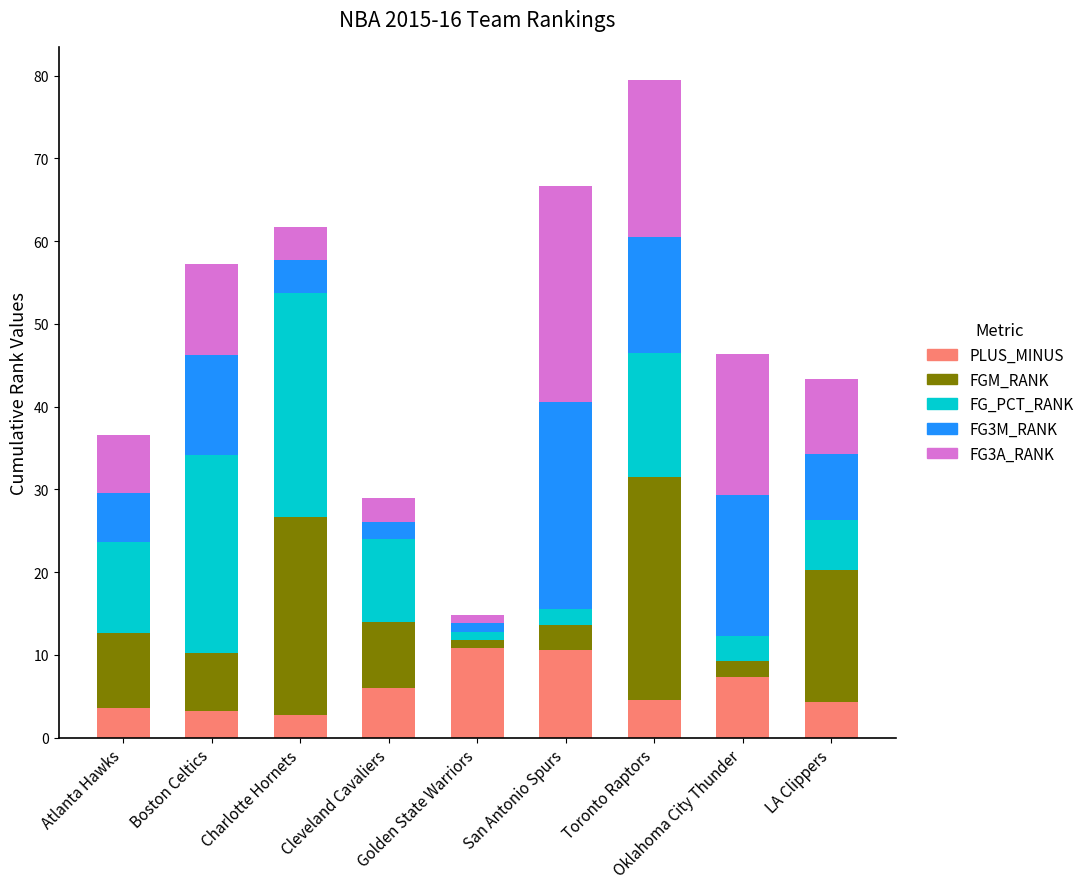

What is the lowest value of the PLUS_MINUS series?

2.7